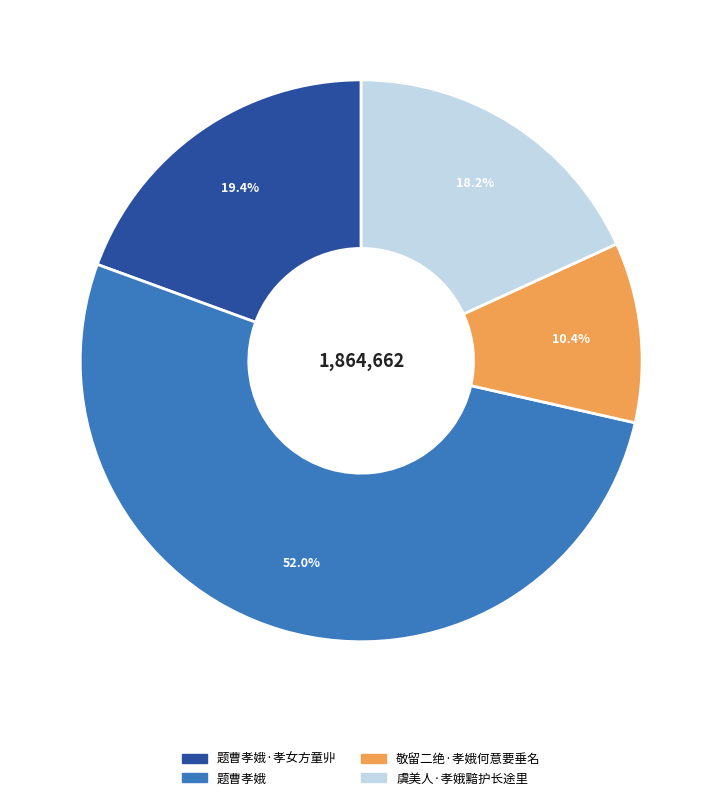

Between 敬留二绝·孝娥何意要垂名 and 题曹孝娥·孝女方童丱, which is larger?

题曹孝娥·孝女方童丱